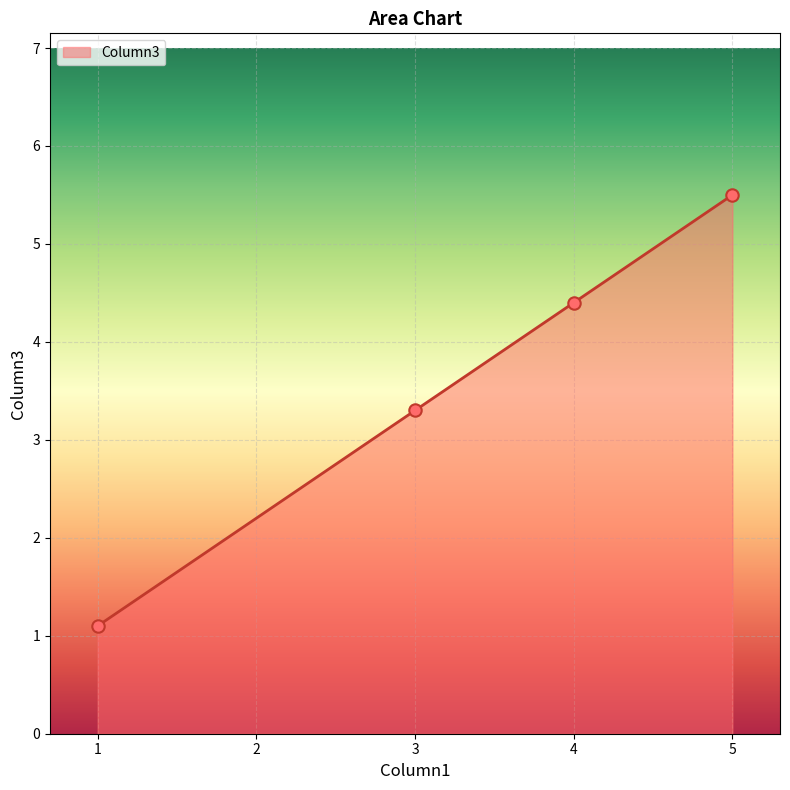

Between 5 and 4, which is larger?

5